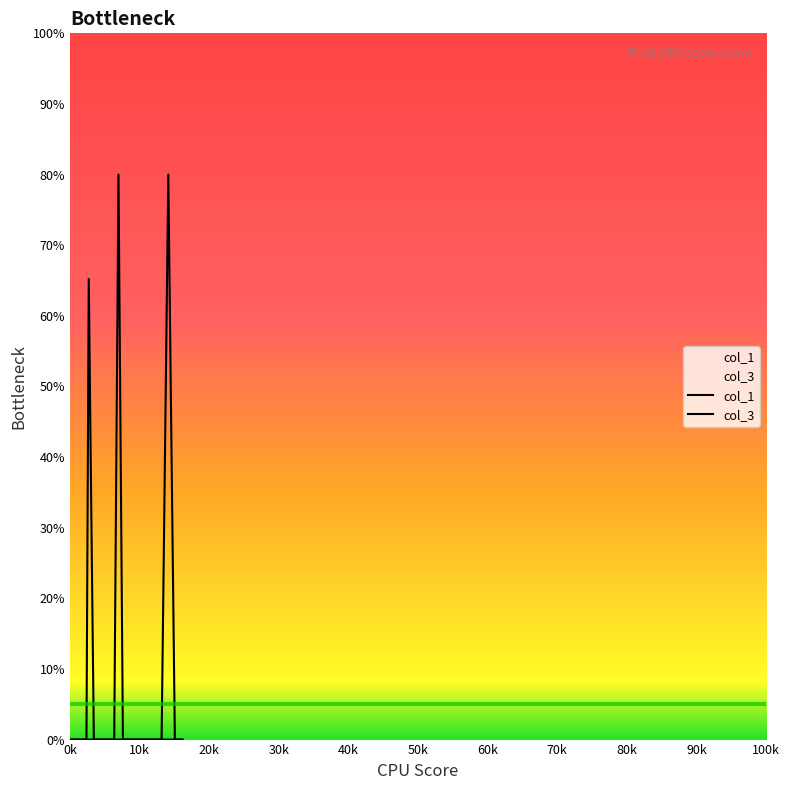

True or false: col_3 and col_1 cross at least once.

False